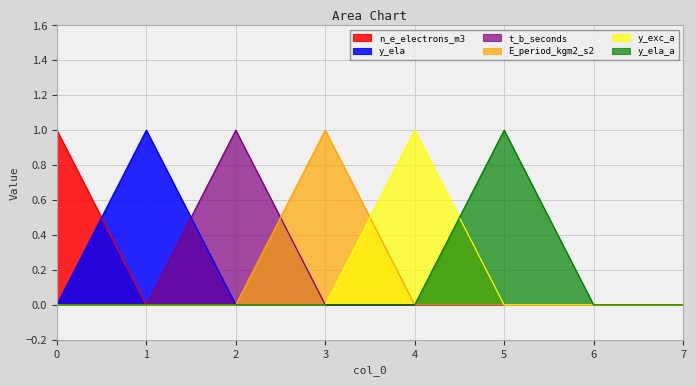

Which has a higher value, 1 or 4?

1